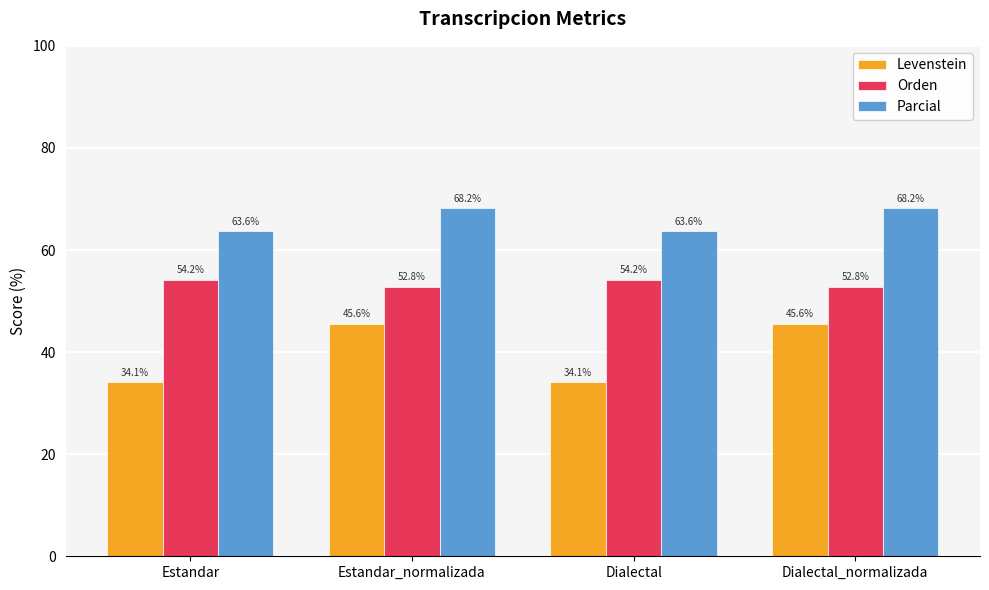

The value of Orden at Estandar is 29.9. True or false?

False